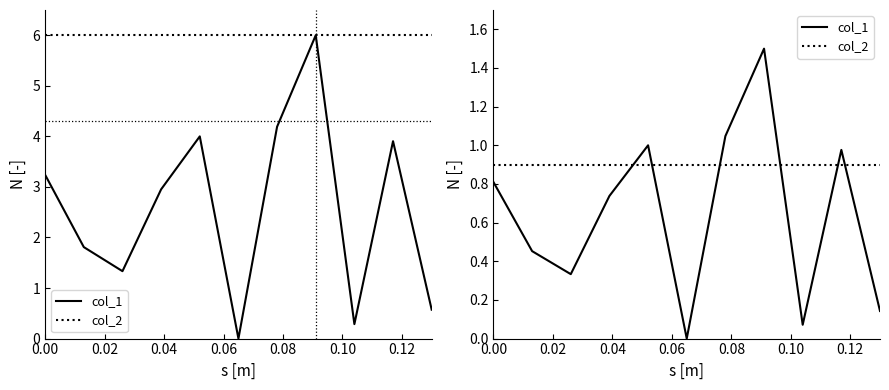

What are all the series names shown in the legend?

col_1, col_2